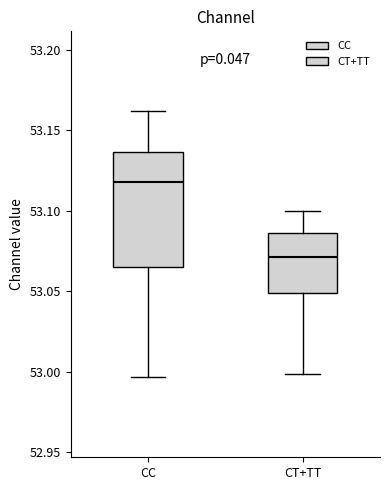

Reading left to right, read every box against the y-axis: the position of its median line, the range the box covers, and the ends of its whiskers. The values are not printed on the chart, so give them approximately, as read against the axis.

CC: median 53.120, box 53.065 to 53.135, whiskers 52.995 to 53.160
CT+TT: median 53.070, box 53.050 to 53.085, whiskers 53.000 to 53.100